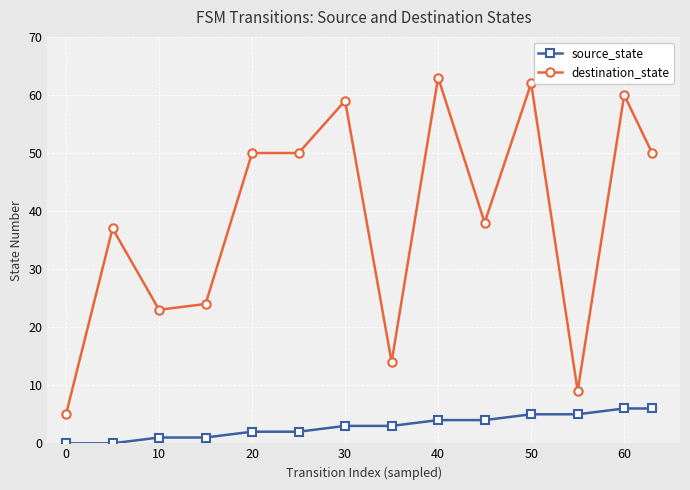

True or false: destination_state and source_state cross at least once.

False